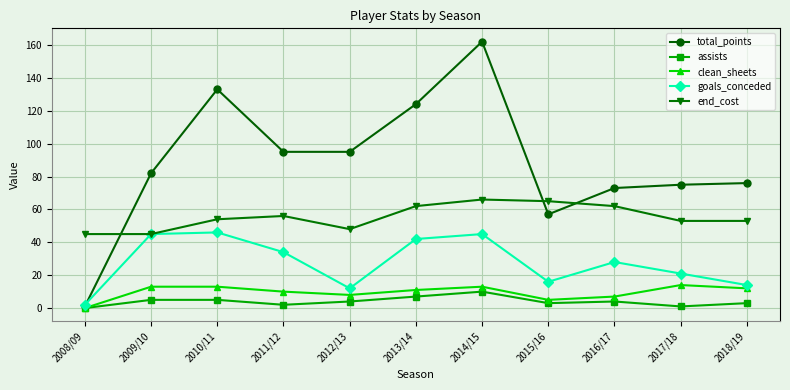

How many lines are shown in the chart?

5